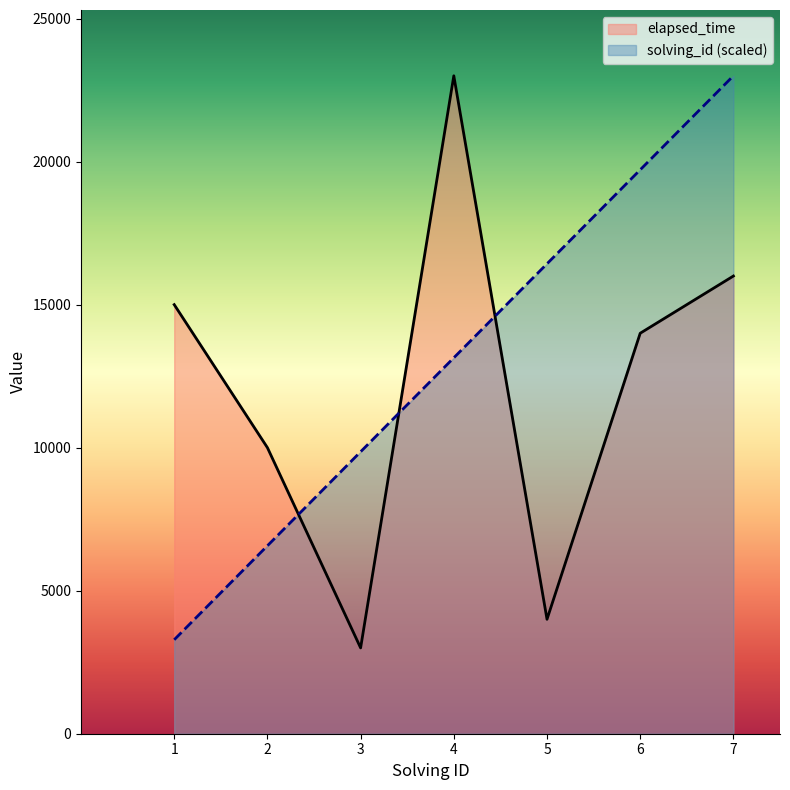

Reading left to right, extract all data points from this chart.

solving_id: 3285.7	6571.4	9857.1	13142.9	16428.6	19714.3	23000.0
elapsed_time: 15000.0	10000.0	3000.0	23000.0	4000.0	14000.0	16000.0